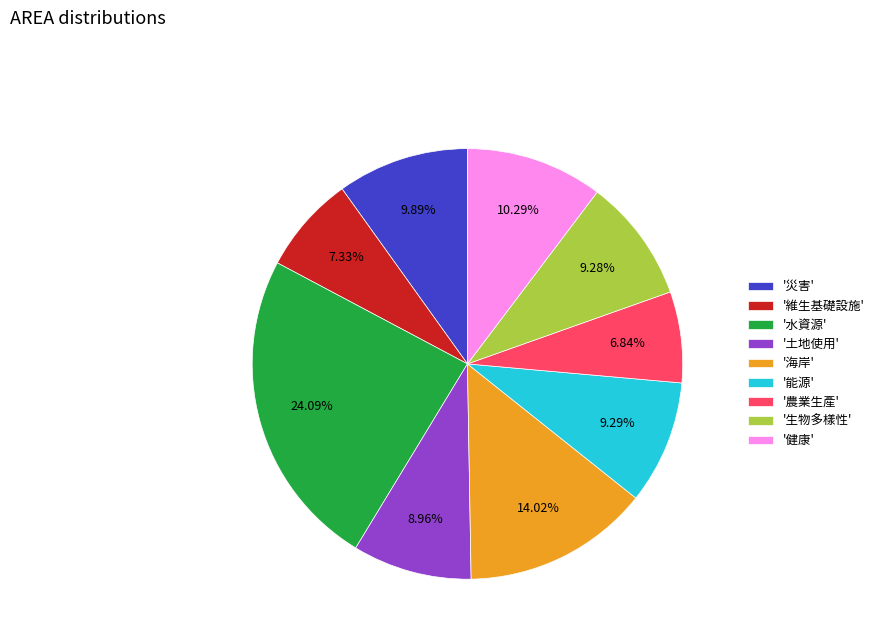

Which slice is the largest?

'水資源'